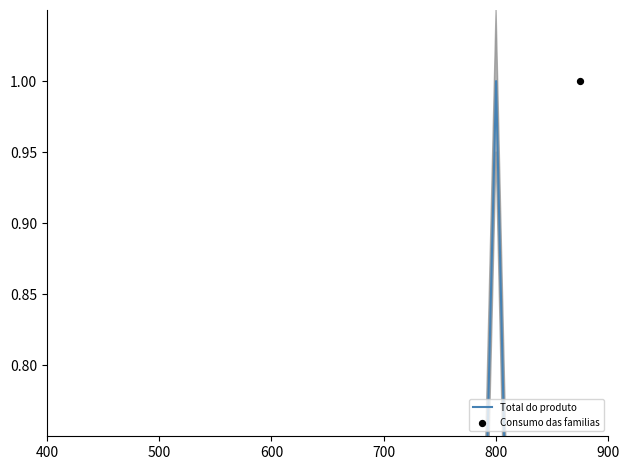

Which series has the largest Y range (max minus min)?

Total do produto